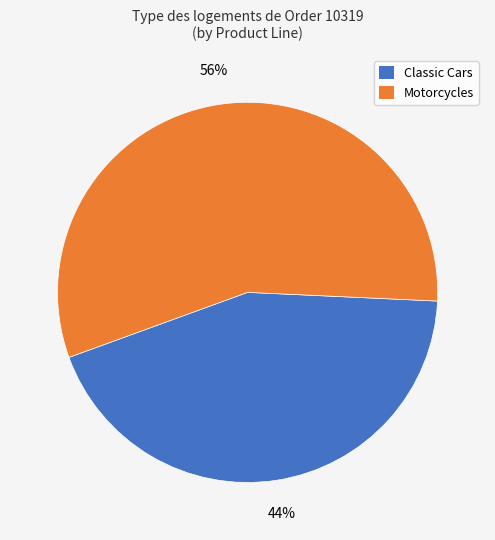

To the nearest percent, what is the average slice percentage?

50%